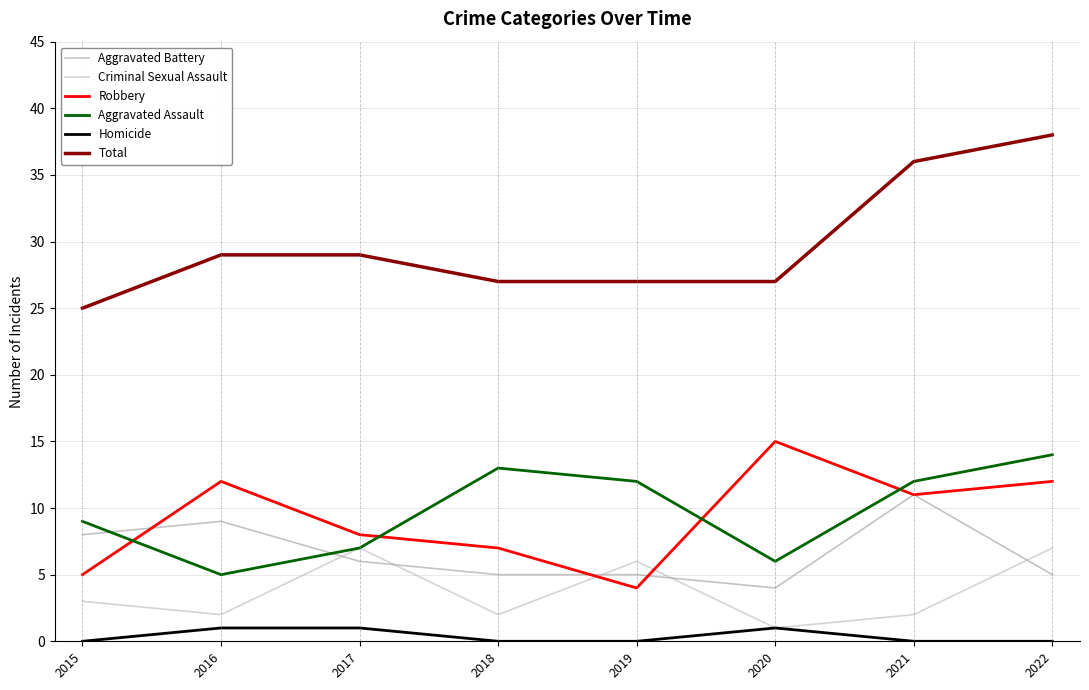

At which label does Robbery reach its minimum?

2019